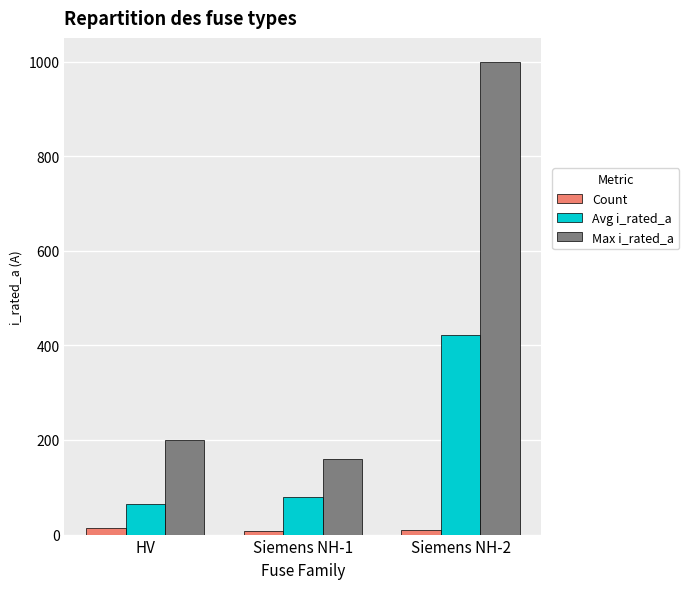

At which label is Max i_rated_a closest to 580?

HV